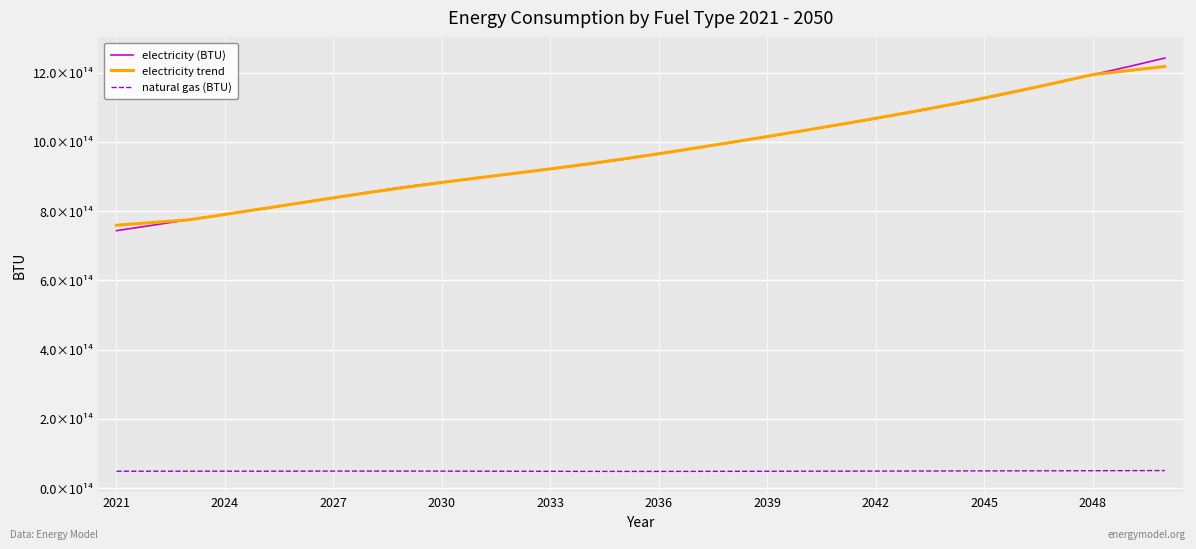

True or false: electricity trend has more than 1 points higher than both neighbors.

False